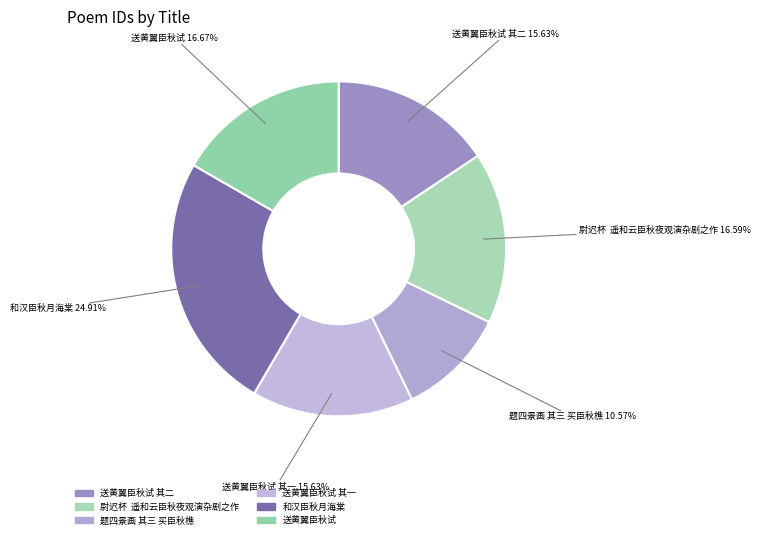

To the nearest percent, what is the average slice percentage?

17%